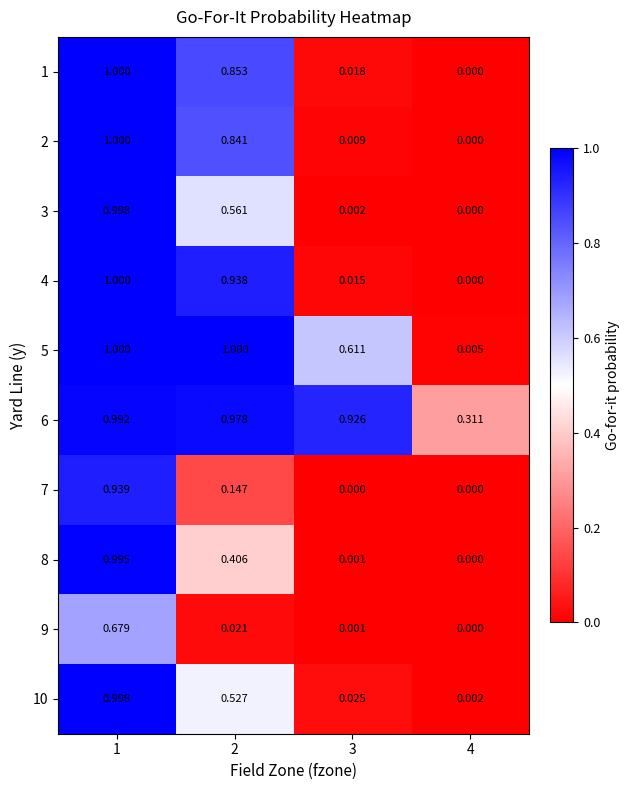

Which series has the largest total across all categories?

6